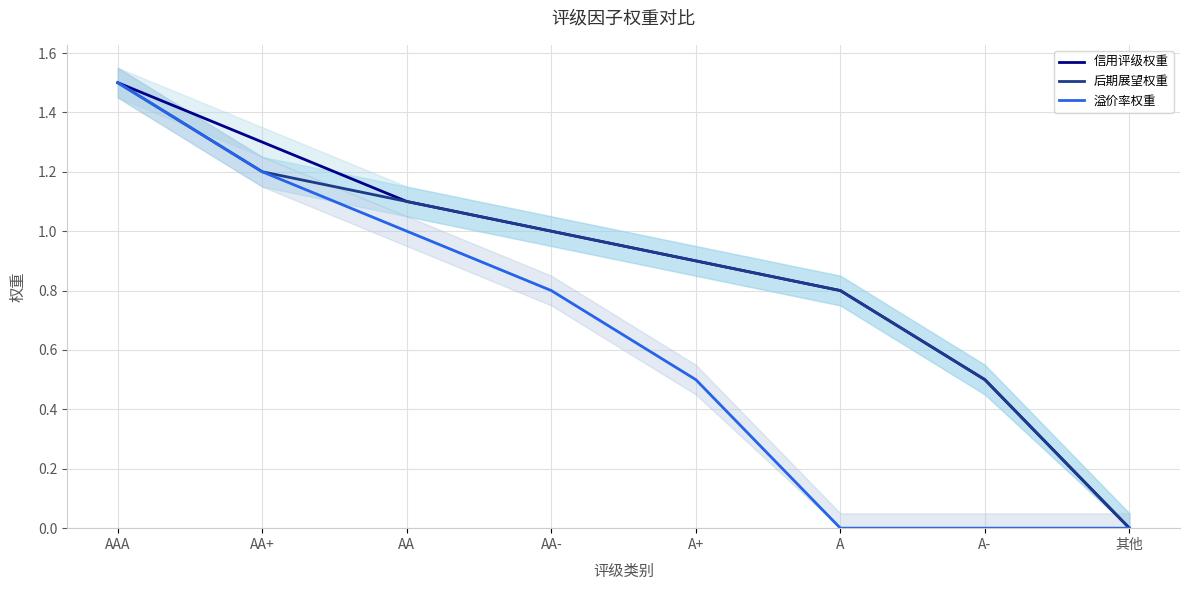

Where is 信用评级权重 nearest to the value 0?

其他